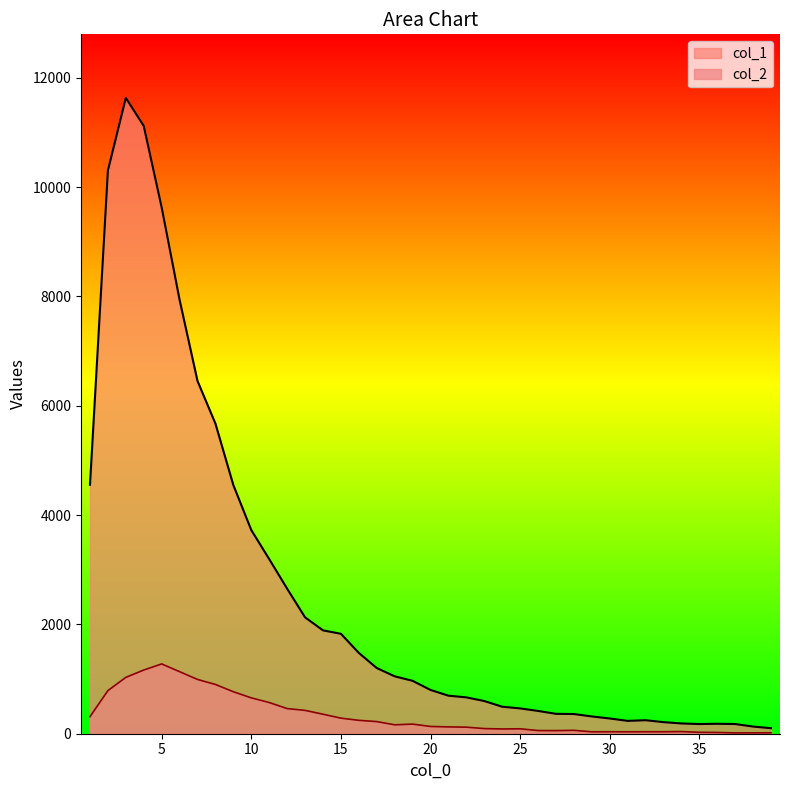

What is the average value of the col_2 series?

335